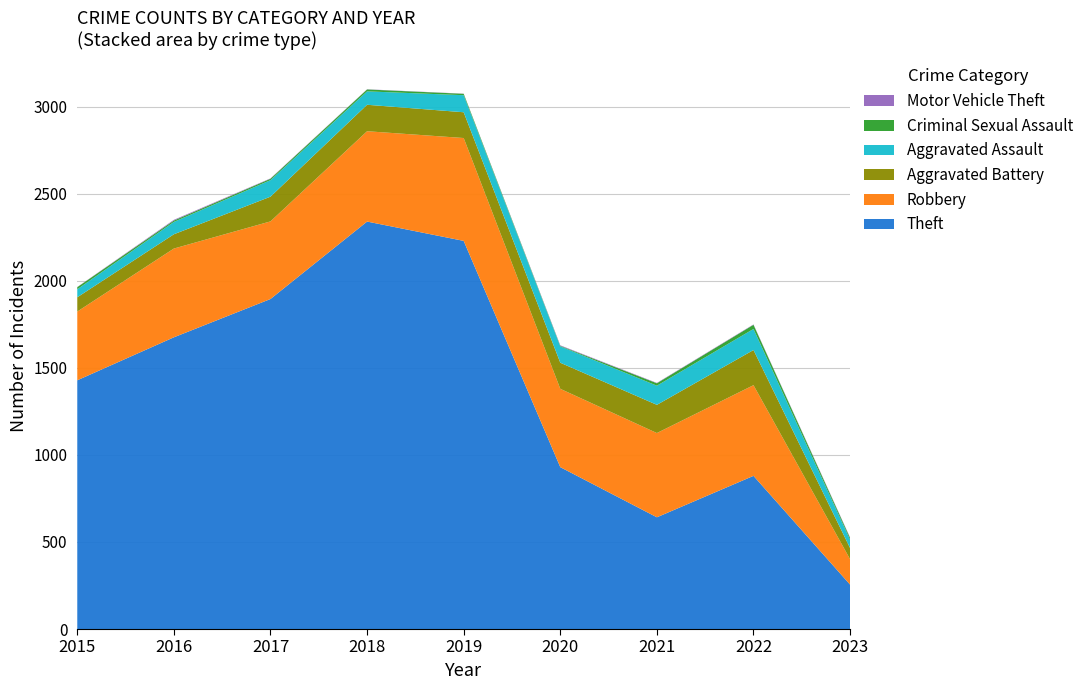

Reading left to right, what are all the values shown in this chart?

Theft: 1429	1676	1896	2341	2230	930	642	880	255
Robbery: 395	510	446	519	591	450	484	521	146
Aggravated Battery: 82	82	142	152	148	150	162	202	64
Aggravated Assault: 46	71	95	77	98	94	110	121	48
Criminal Sexual Assault: 12	8	8	11	8	3	14	24	10
Motor Vehicle Theft: 1	4	2	1	1	3	2	2	3